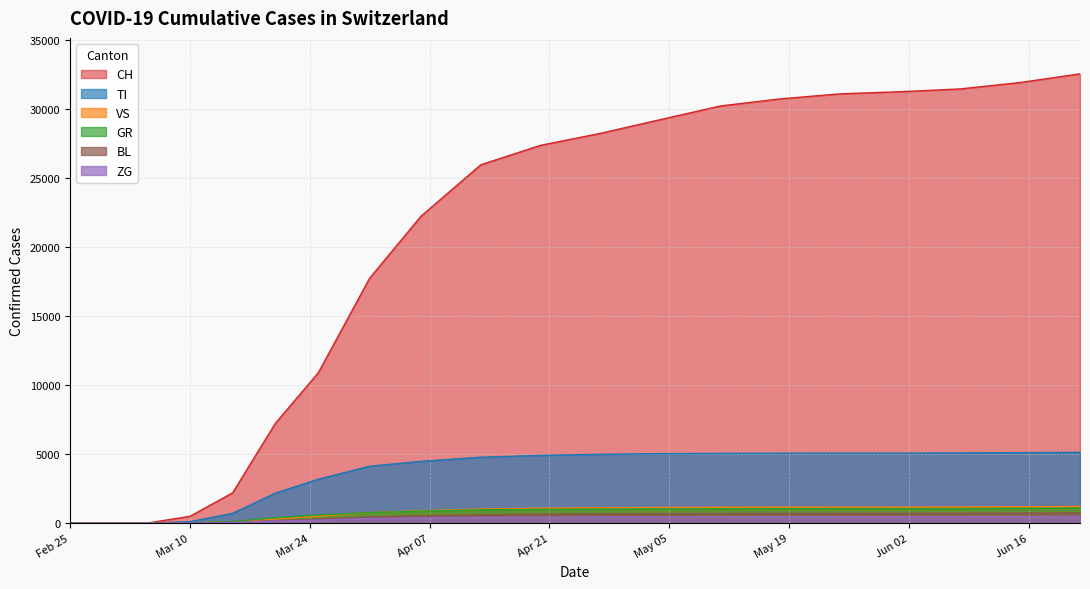

Between 2020-06-01 and 2020-05-18, which is larger?

2020-06-01